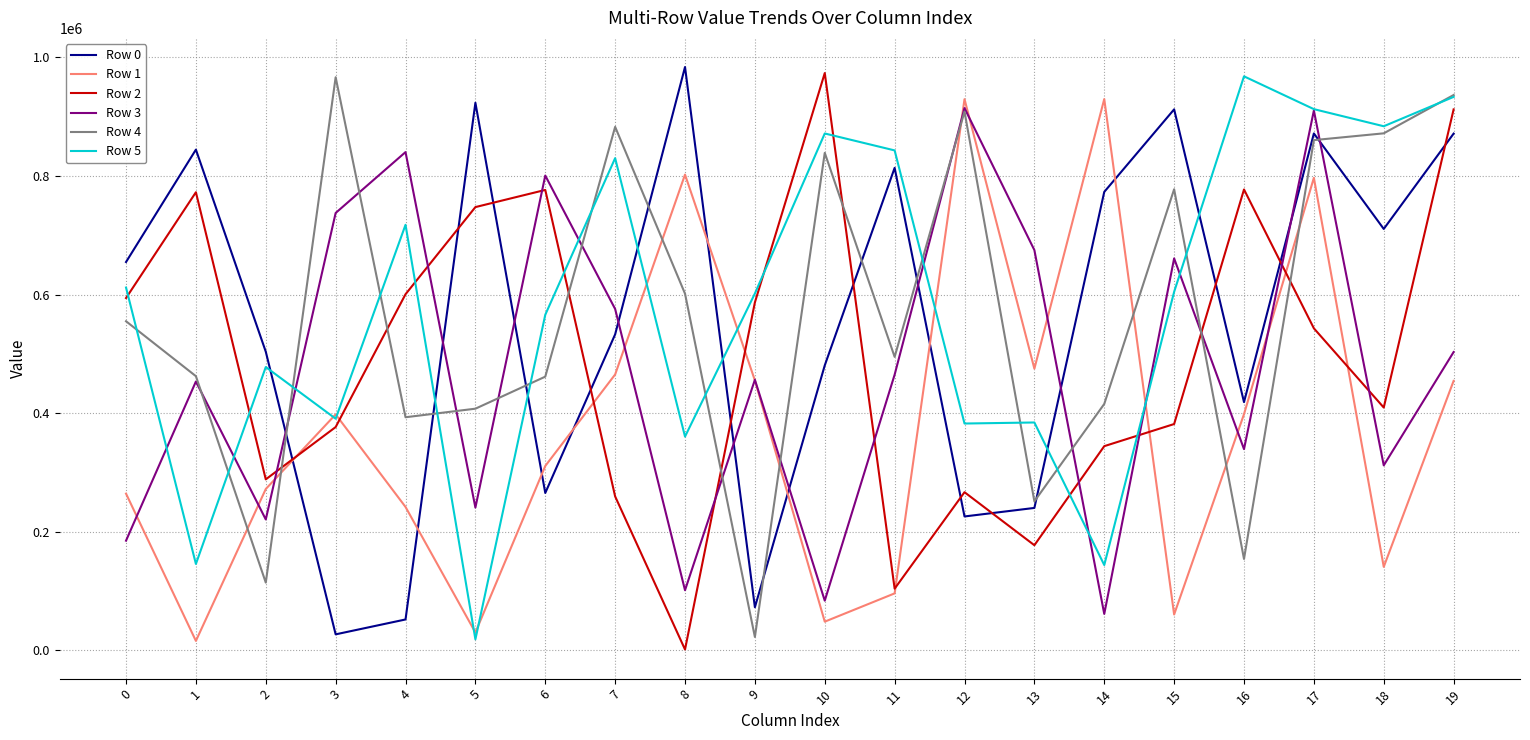

At which category is the sum across all series the highest?

17